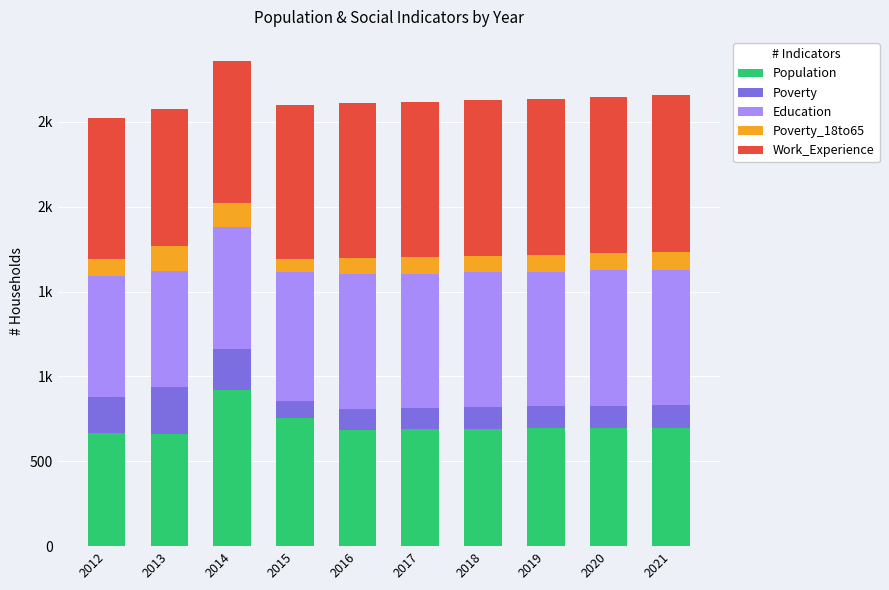

Between 2016 and 2020, which is larger?

2020